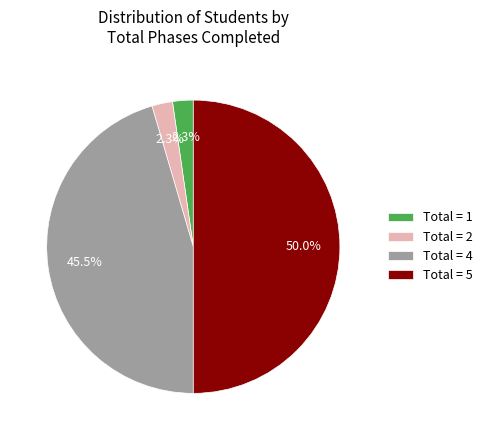

Does Total = 2 represent more than half of the total?

No